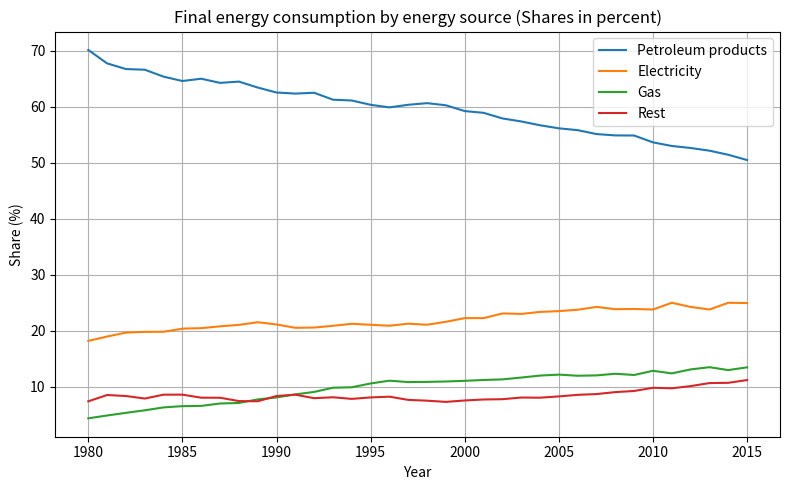

Which series has the largest total across all categories?

Petroleum products